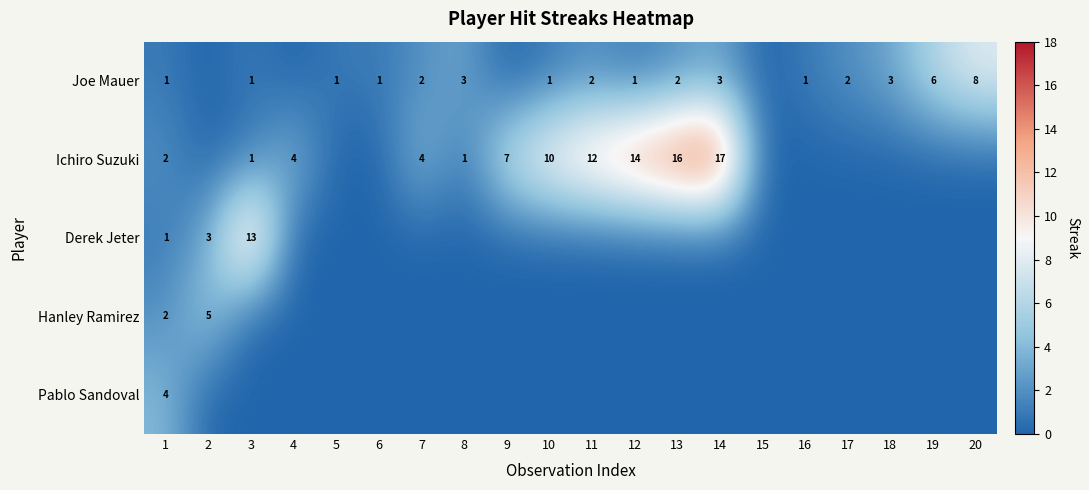

The Ichiro Suzuki series shows 12 at 11. True or false?

True